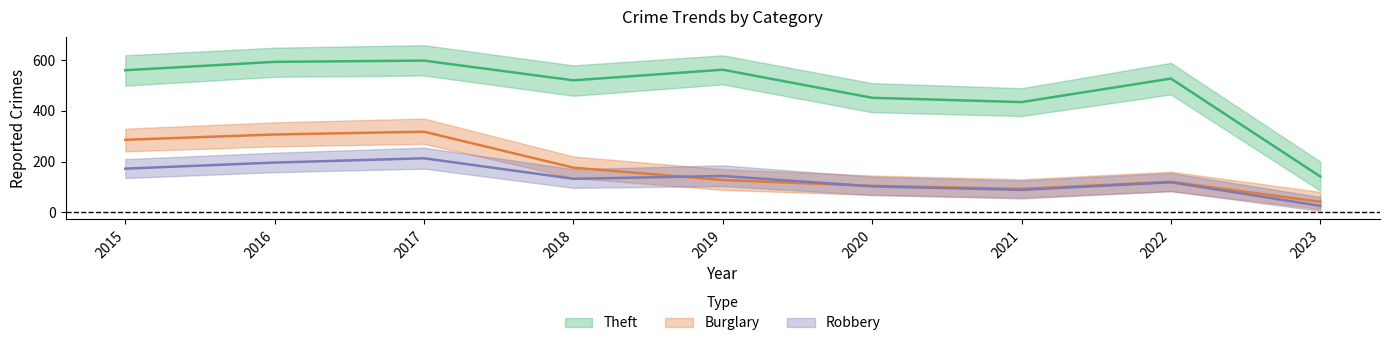

Count the number of data series in this chart.

3